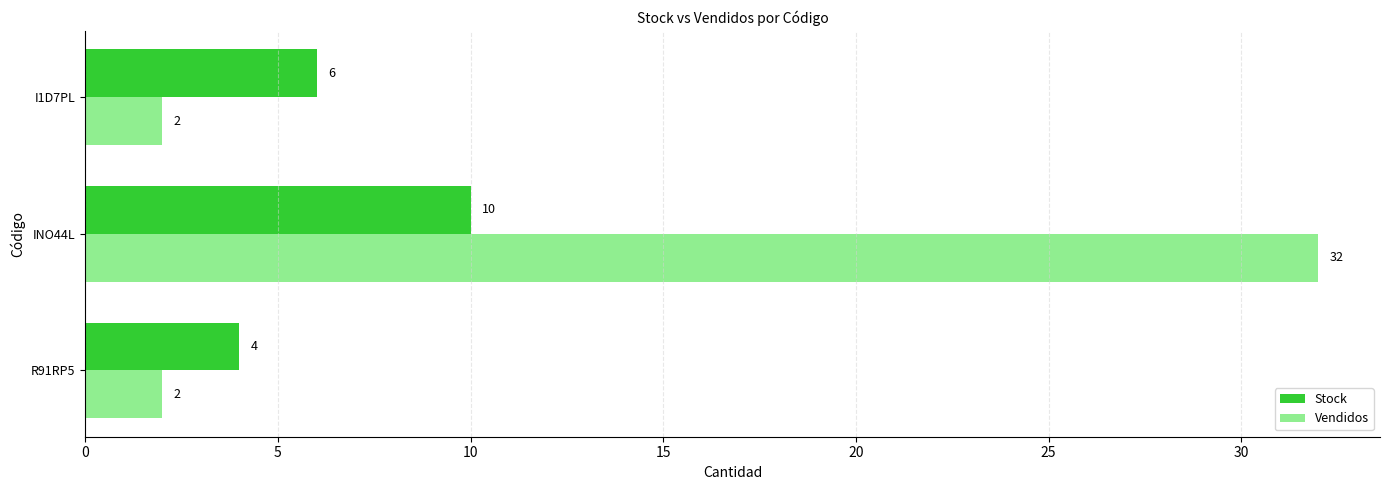

True or false: Stock has a value of 4 at R91RP5.

True